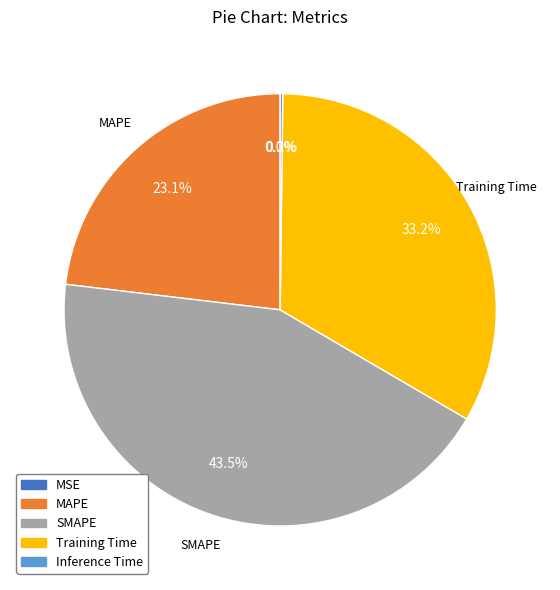

Which slice is the largest?

SMAPE